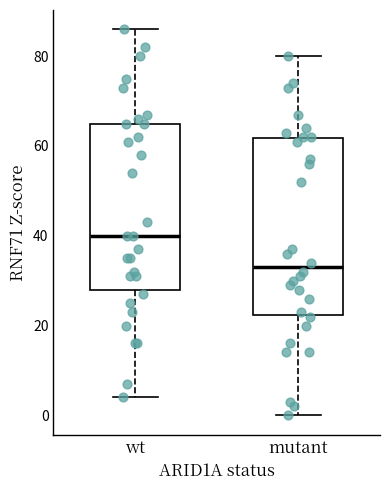

Which box's median line is the highest?

wt